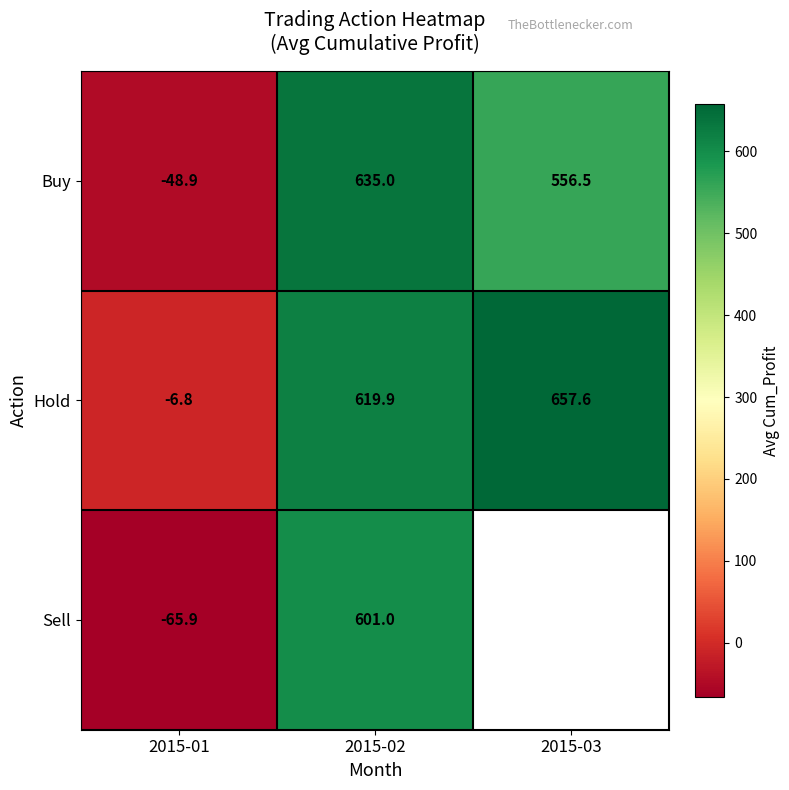

True or false: Buy has a value of -48.9 at 2015-01.

True